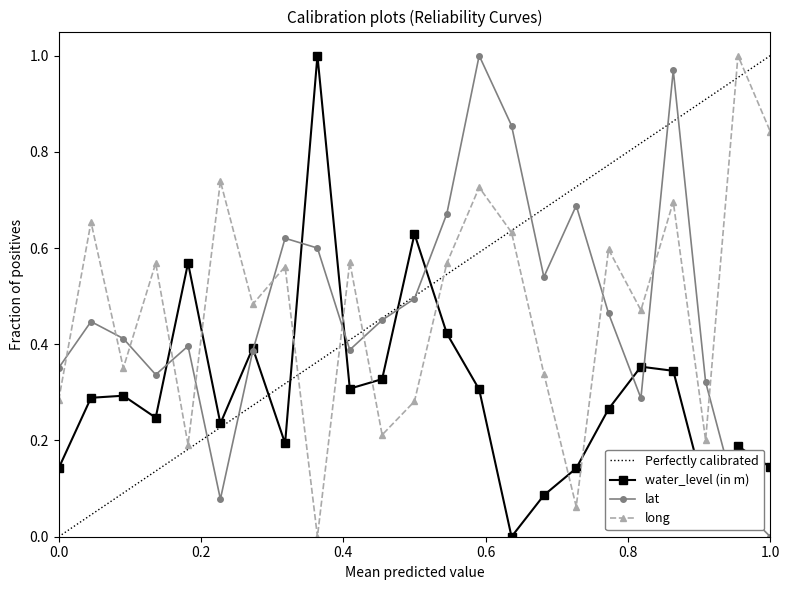

At how many categories does at least one series exceed 0?

23